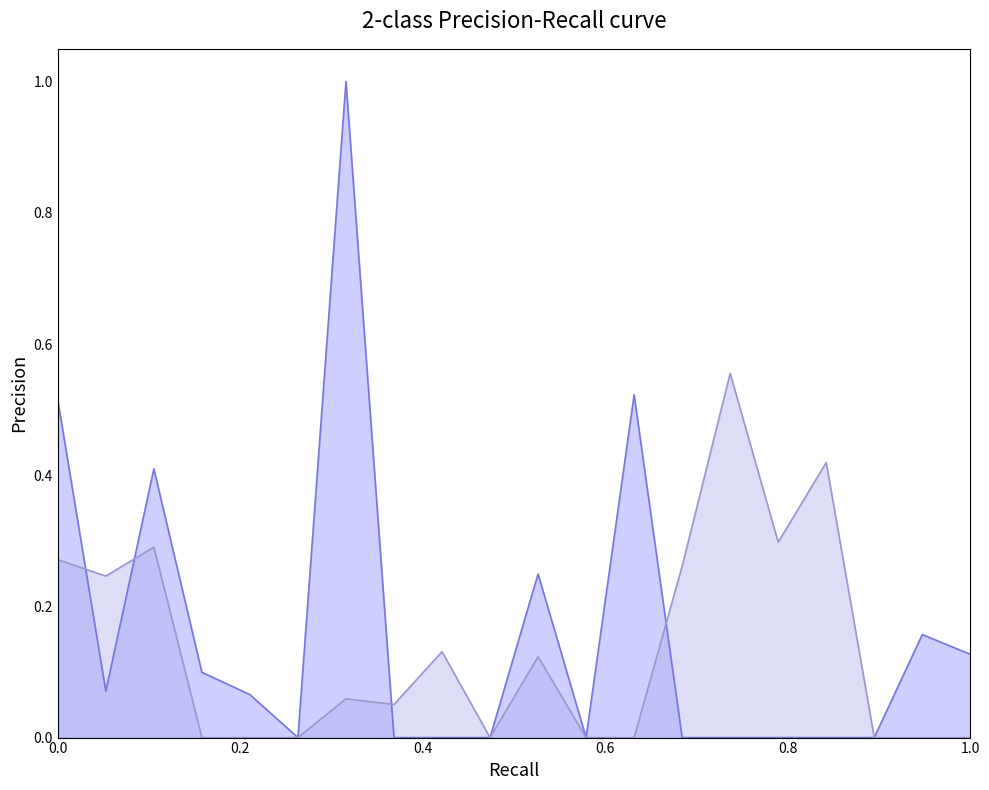

How many values in the col_1_line series exceed 0?

10